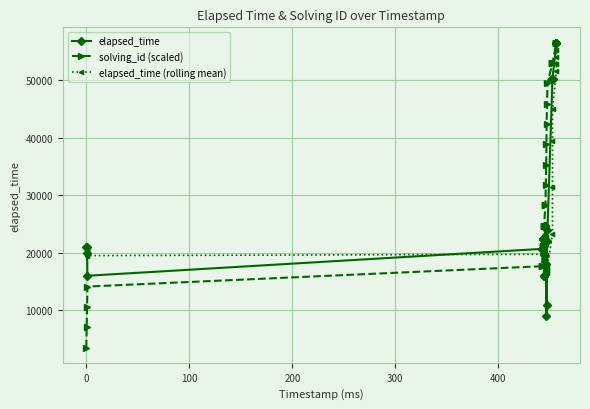

What is the maximum value for elapsed_time (rolling mean)?

55250.0